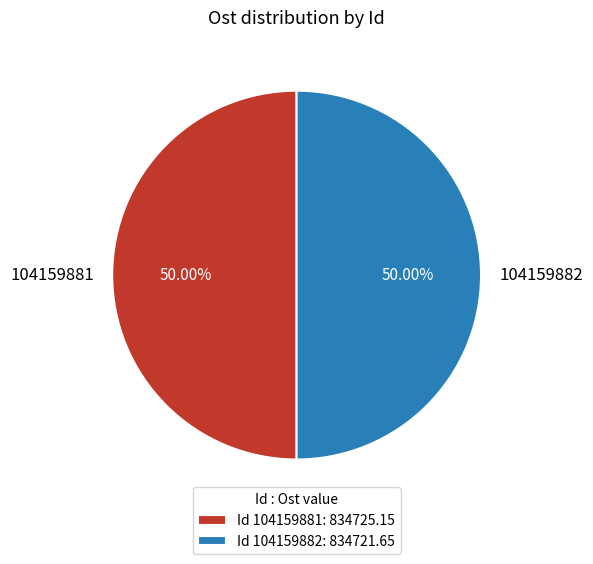

Approximately how many times larger is the value at 104159881 compared to 104159882?

1.0